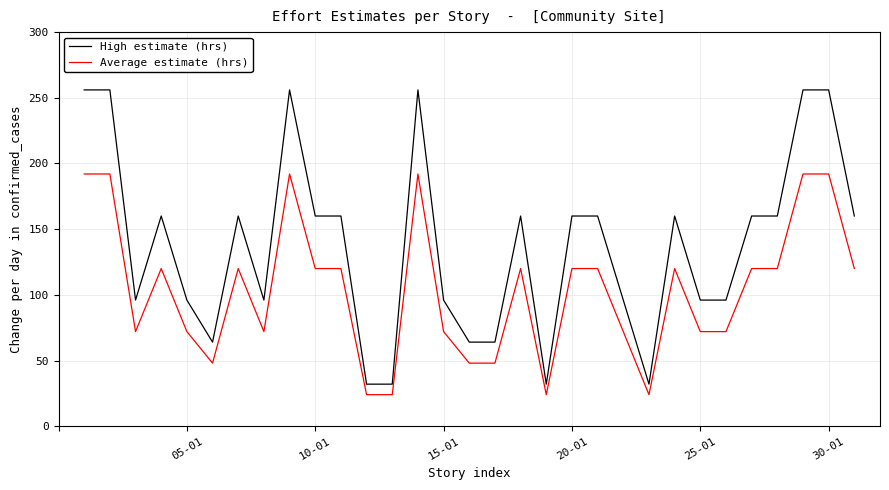

Which series has the largest total across all categories?

High estimate (hrs)